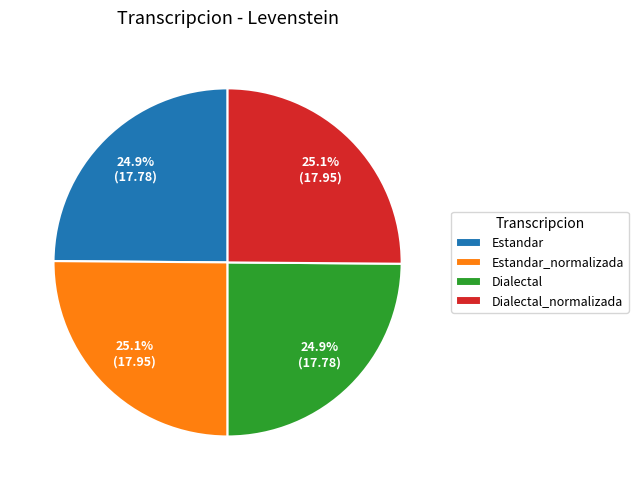

Count the number of slices in the pie.

4